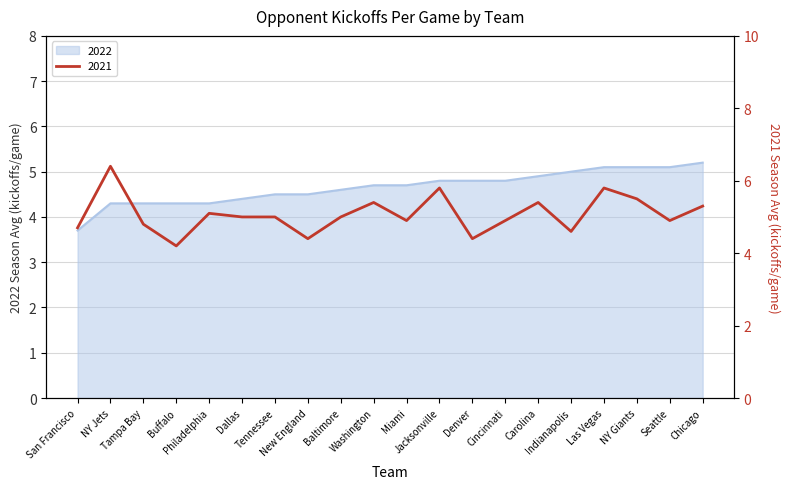

At how many categories does at least one series exceed 3?

20